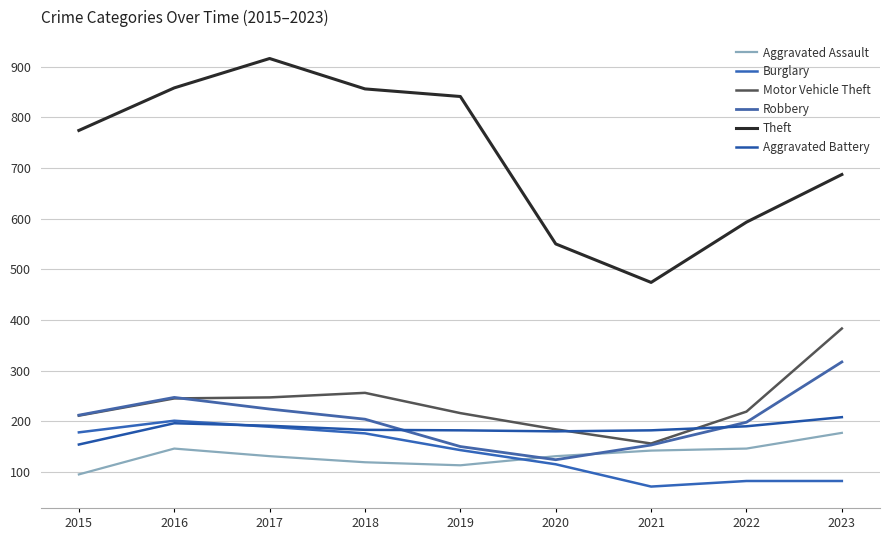

The Aggravated Battery series shows 302 at 2016. True or false?

False